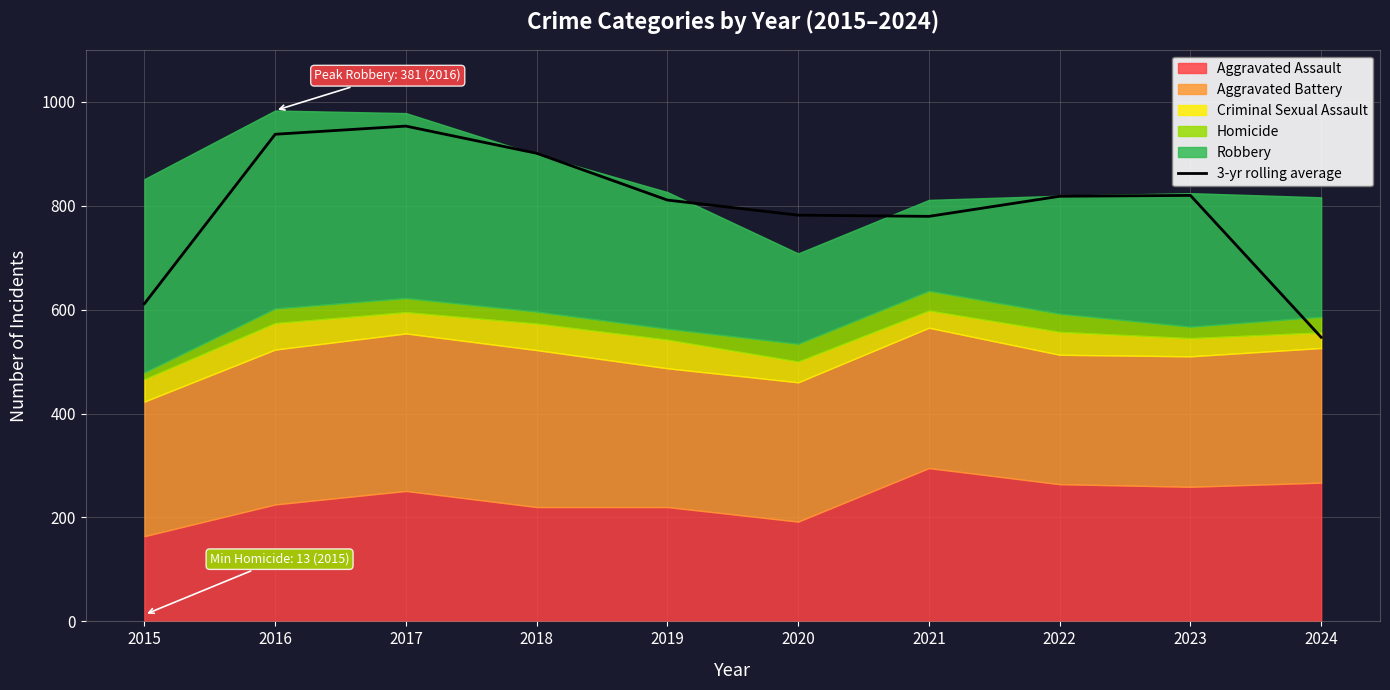

What is the highest value of the 3-yr rolling average series?

953.0